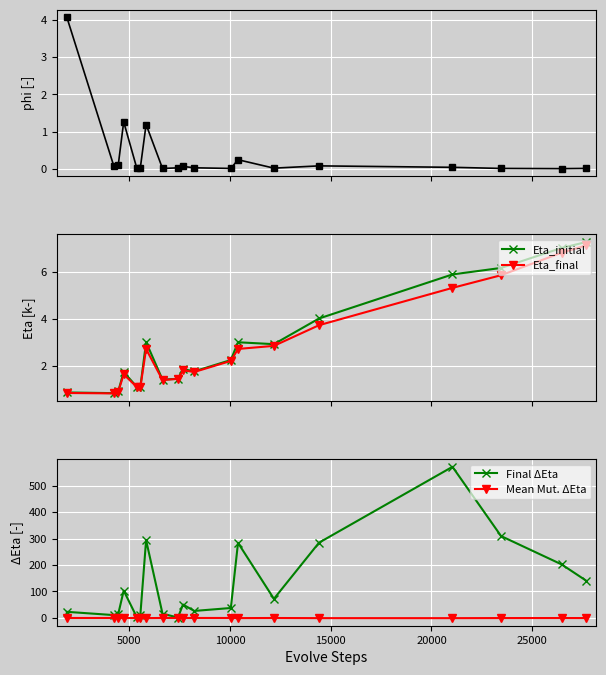

How many interior local valleys does the Final ΔEta series have?

5